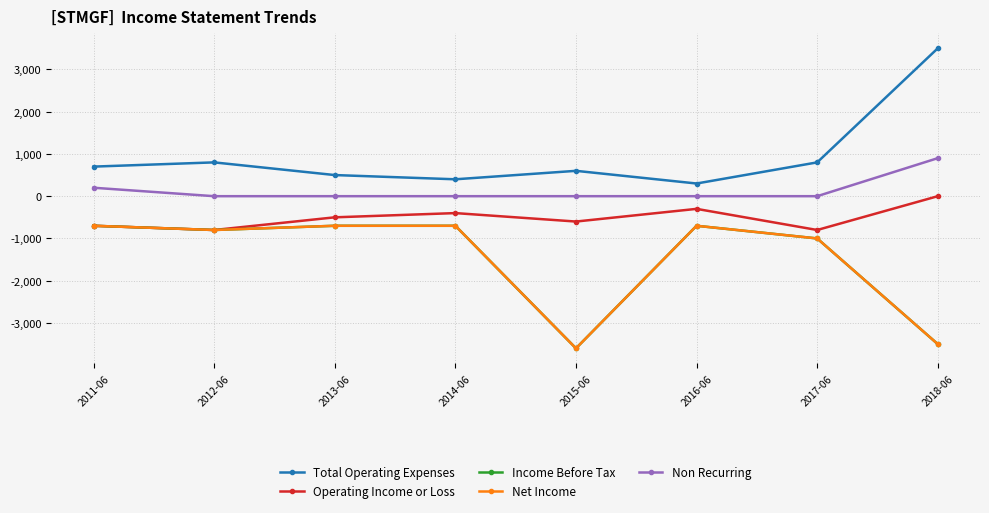

Is this an area chart (filled region under the line)?

No